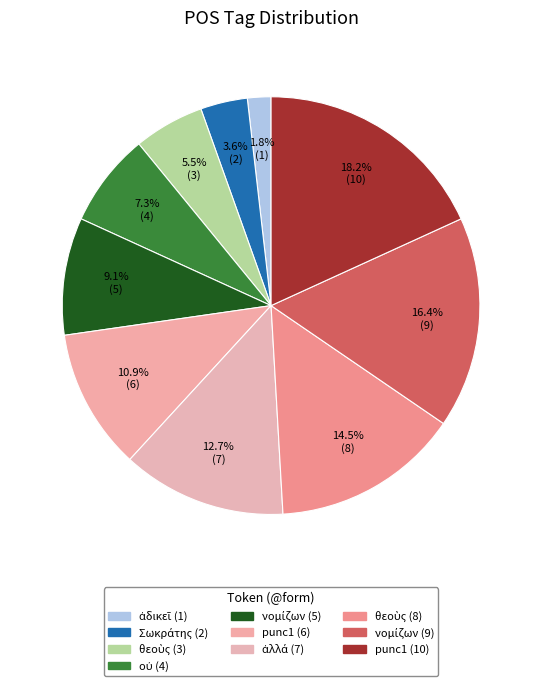

To the nearest percent, what is the difference between the largest and smallest slice percentages?

16%